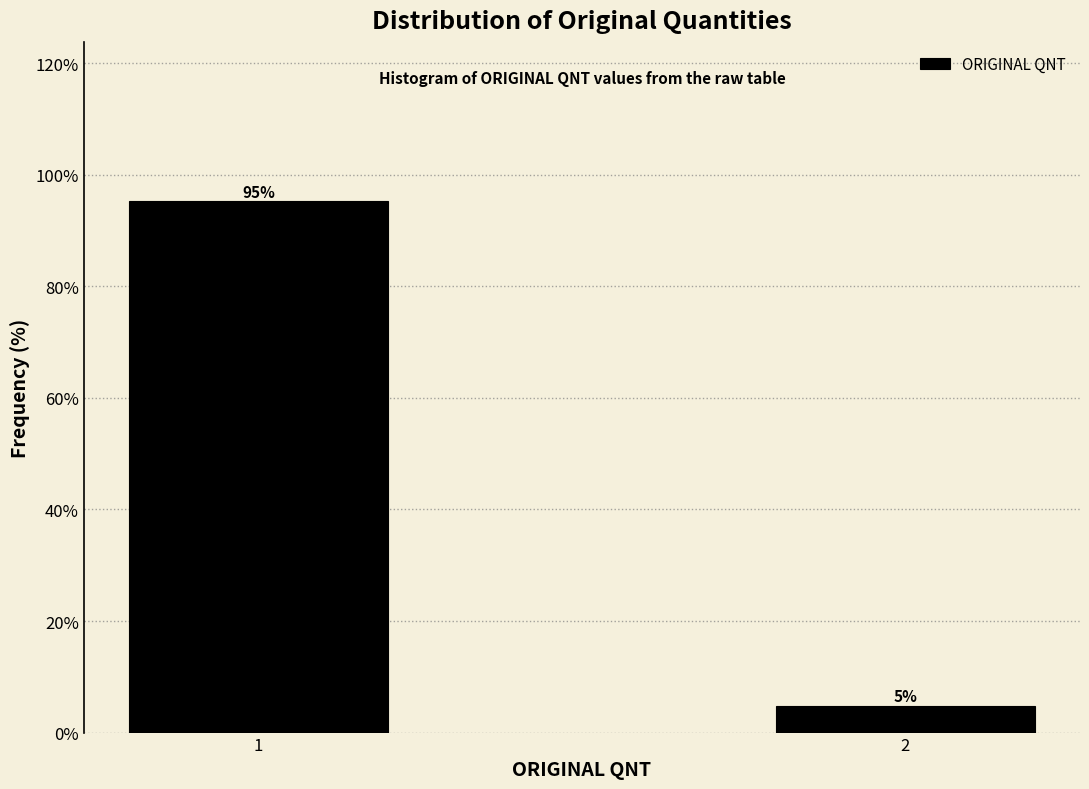

What is the value of the 1st bar from the left?

95.2